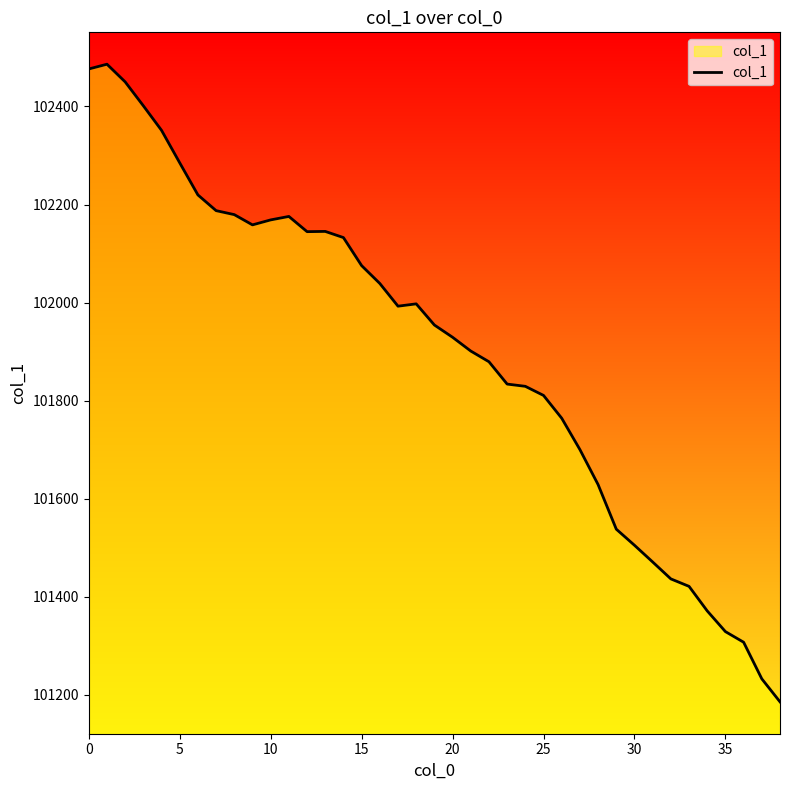

What is the minimum value shown in the chart?

101186.0